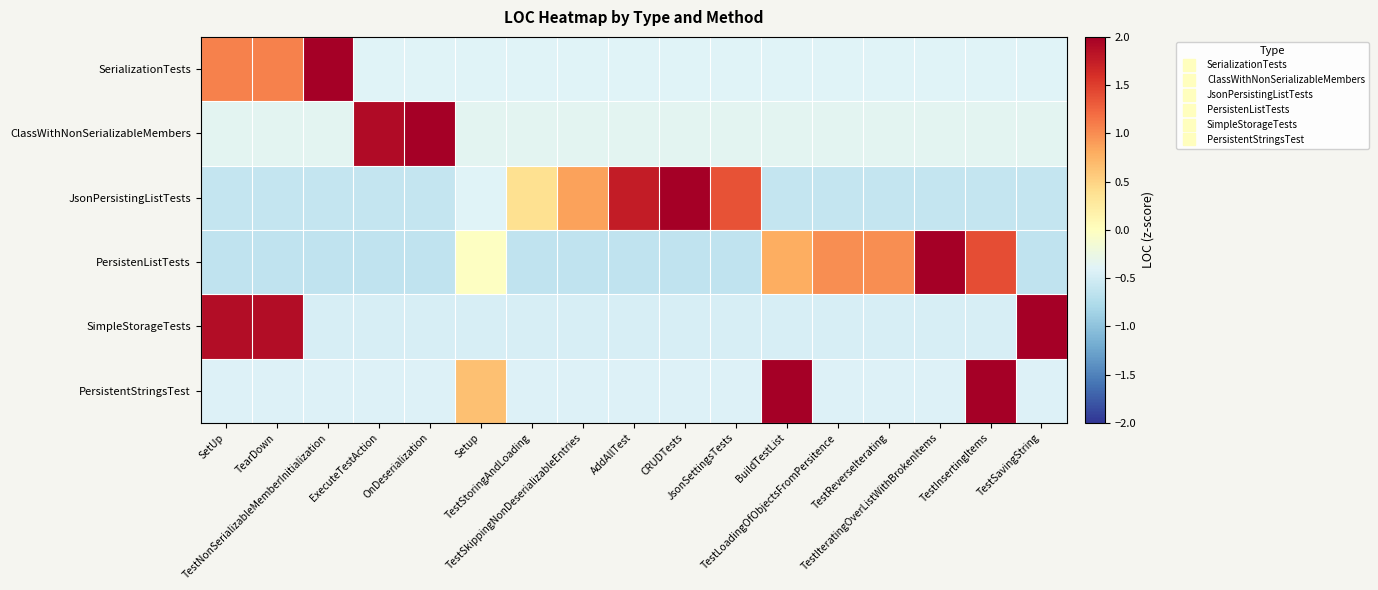

Count the number of categories in the chart.

17